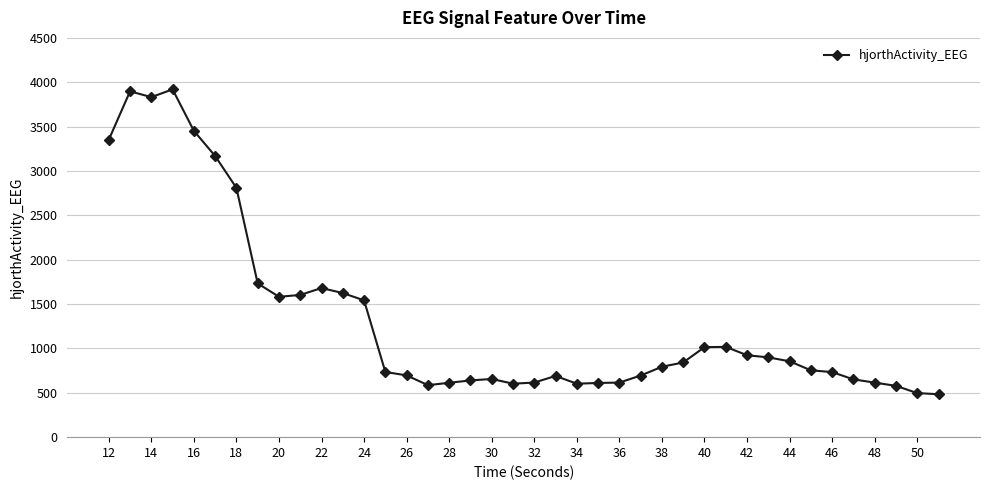

What is the value of the 29th point from the left?

1014.4